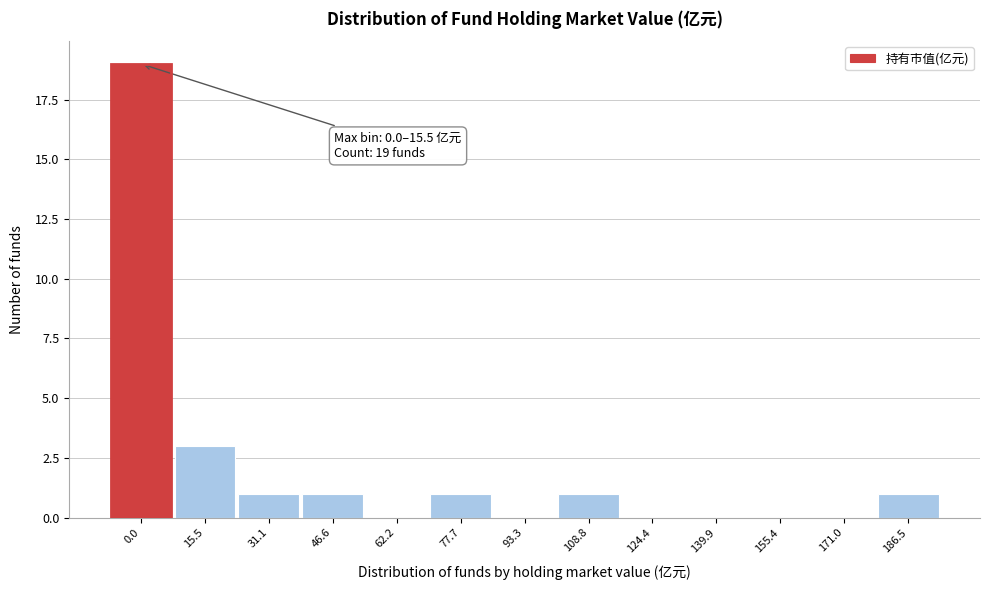

Reading left to right, what are all the values shown in this chart?

0.0=19	15.5=3	31.1=1	46.6=1	62.2=0	77.7=1	93.3=0	108.8=1	124.4=0	139.9=0	155.4=0	171.0=0	186.5=1